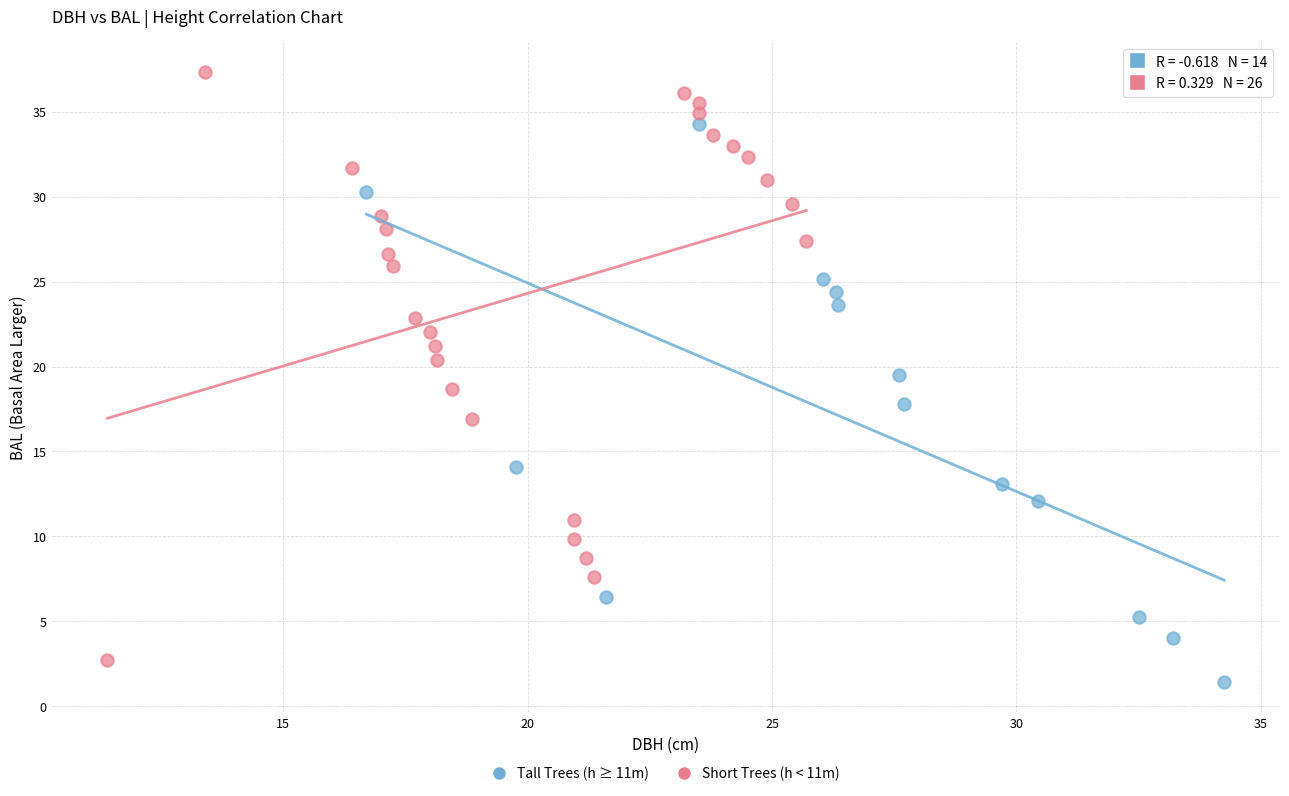

Which series reaches the maximum Y coordinate?

Short Trees (h < 11m)